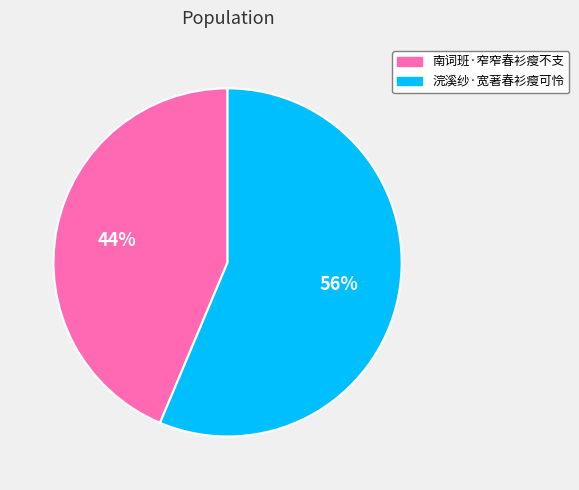

To the nearest percent, what is the combined percentage of 浣溪纱·宽著春衫瘦可怜 and 南词班·窄窄春衫瘦不支?

100%